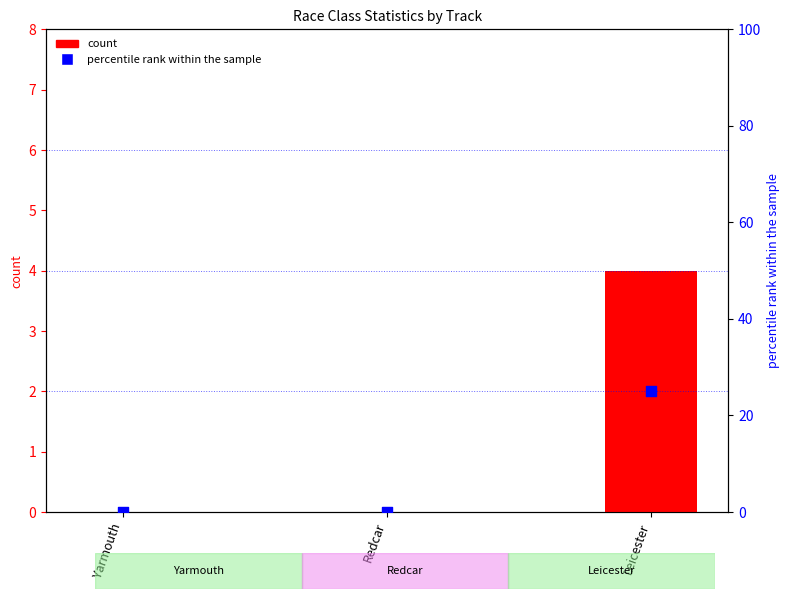

Is the value of percentile rank within the sample at Leicester greater than the value of count at Yarmouth?

Yes